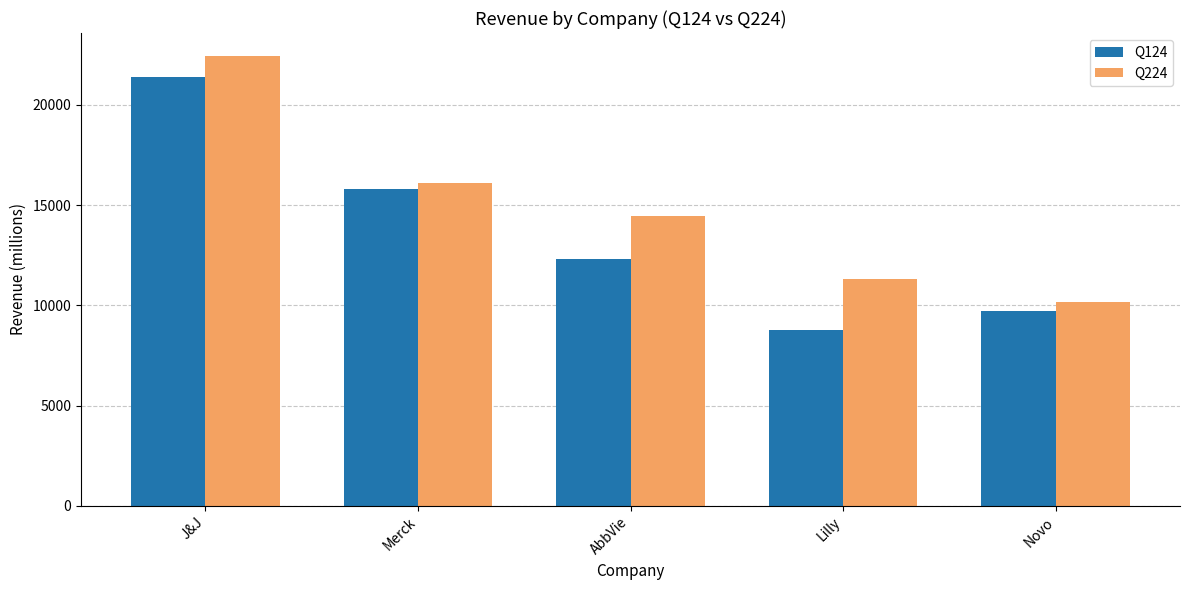

What is the total value across all series at Lilly?

20071.0